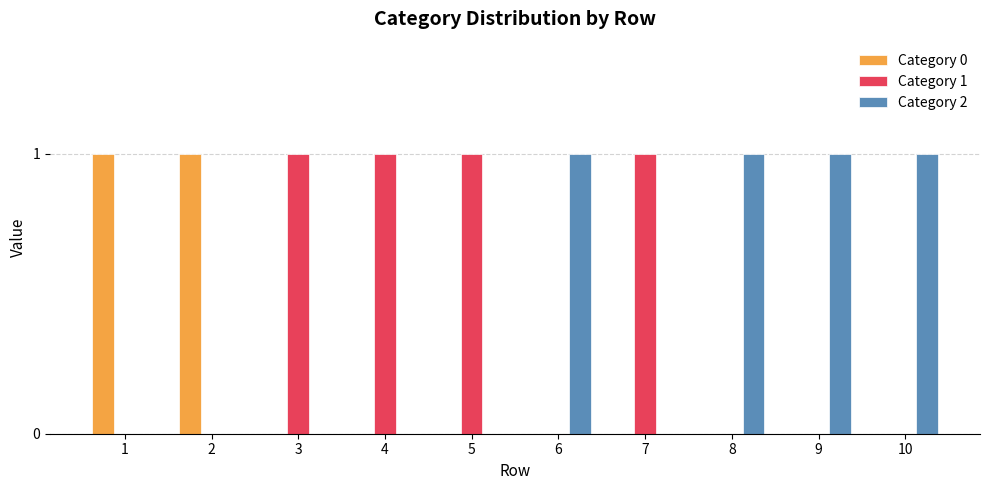

Are the bars grouped side by side (vs. stacked)?

Yes